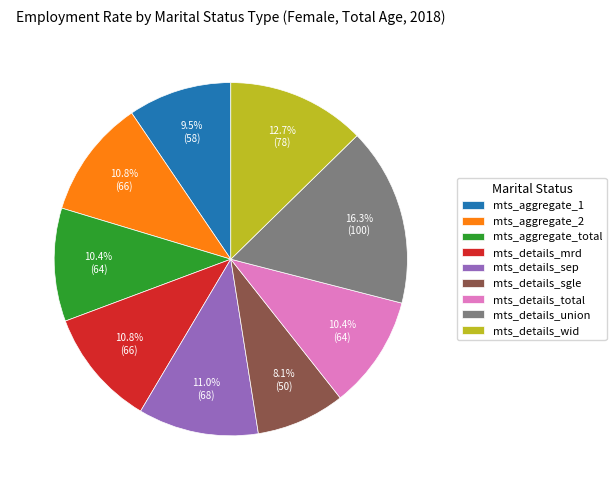

How many segments does this pie chart have?

9